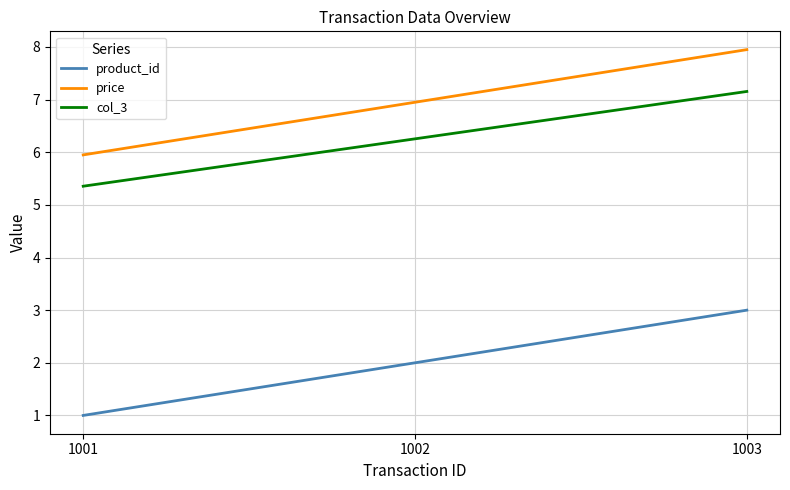

Reading left to right, list all the values displayed in this chart.

product_id: 1.0	2.0	3.0
price: 6.0	7.0	8.0
col_3: 5.4	6.3	7.2